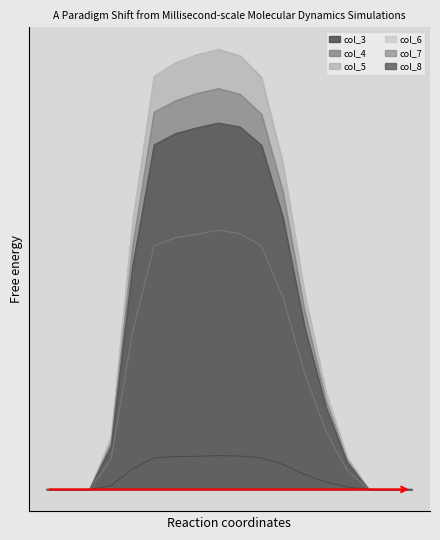

True or false: col_3 and col_6 intersect in this chart.

False